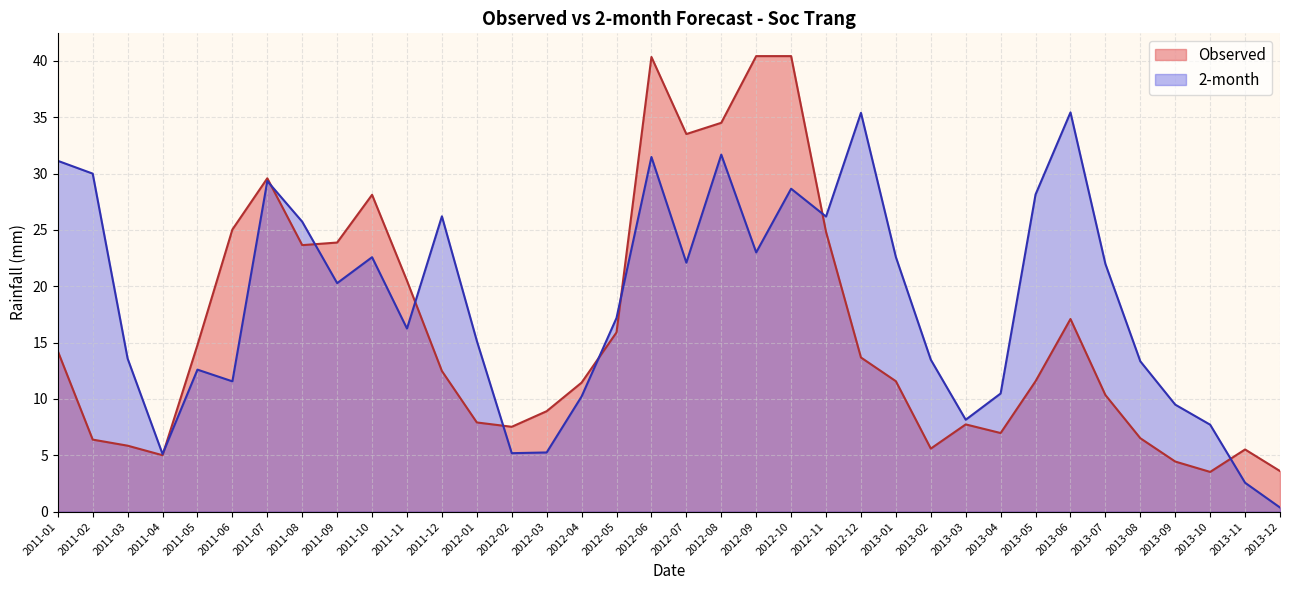

Reading left to right, transcribe all the data shown in this chart.

Observed: 14.2	6.4	5.9	5.0	14.8	25.0	29.6	23.6	23.9	28.1	20.5	12.5	7.9	7.5	8.9	11.4	15.9	40.3	33.5	34.5	40.4	40.4	24.8	13.7	11.6	5.6	7.7	7.0	11.6	17.1	10.3	6.5	4.4	3.5	5.5	3.6
2-month: 31.1	30.0	13.6	5.1	12.6	11.6	29.3	25.7	20.3	22.6	16.2	26.2	15.2	5.2	5.3	10.2	17.2	31.5	22.1	31.7	23.0	28.7	26.2	35.4	22.6	13.5	8.2	10.5	28.1	35.4	22.0	13.3	9.5	7.7	2.6	0.4